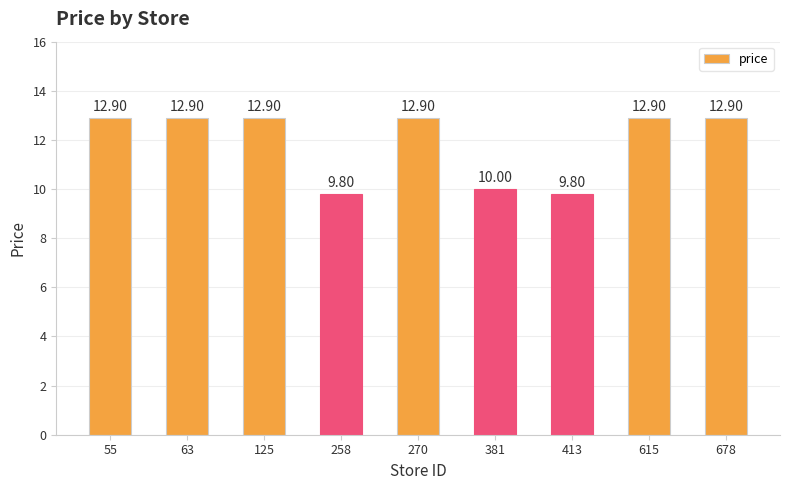

What is the value of the 2nd bar from the left?

12.9